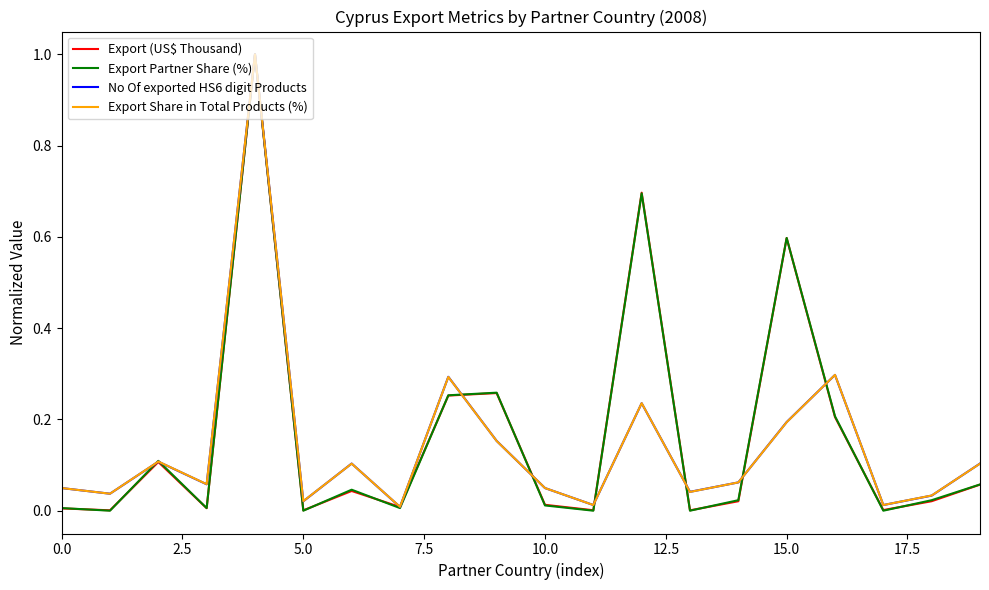

What are all the series names shown in the legend?

Export (US$ Thousand), Export Partner Share (%), No Of exported HS6 digit Products, Export Share in Total Products (%)